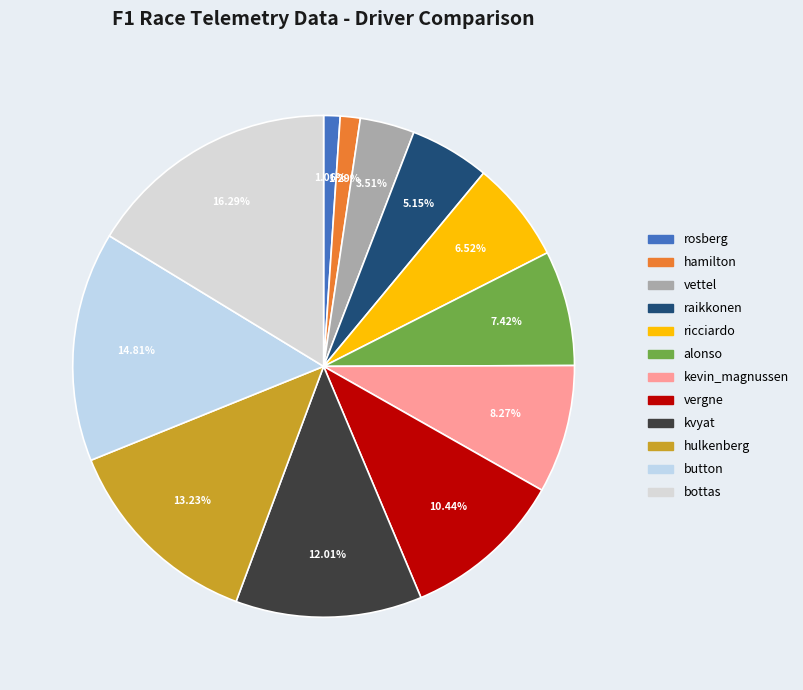

Which category has the biggest portion of the pie?

bottas